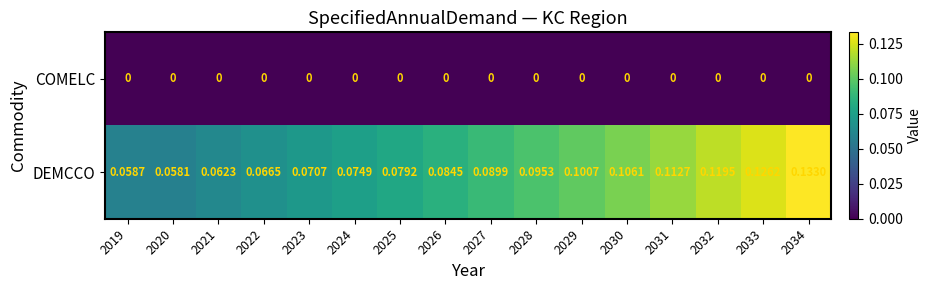

List the series in order of their overall mean, highest first.

DEMCCO, COMELC